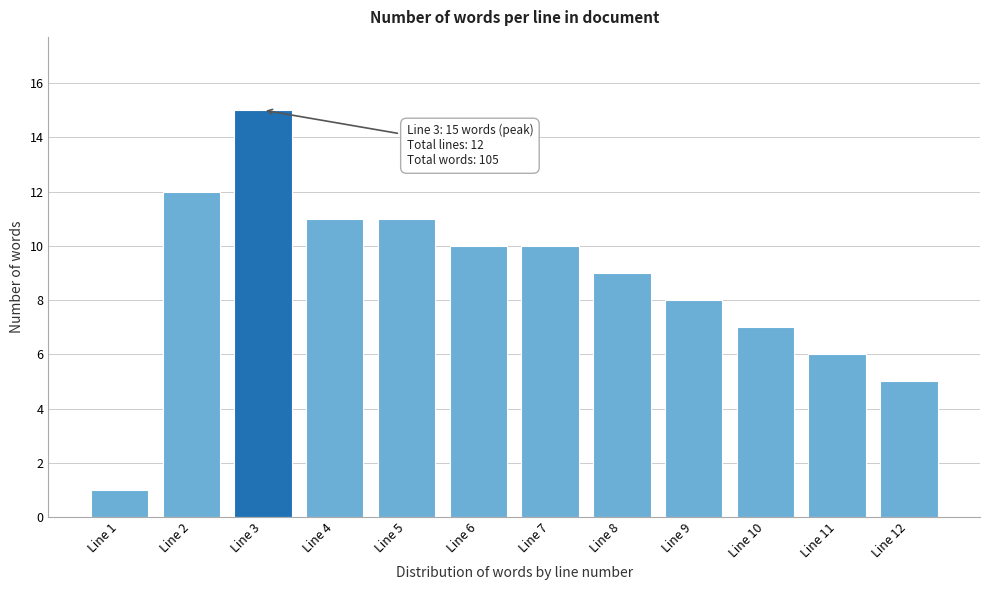

Reading right to left, extract all data points from this chart.

5	6	7	8	9	10	10	11	11	15	12	1